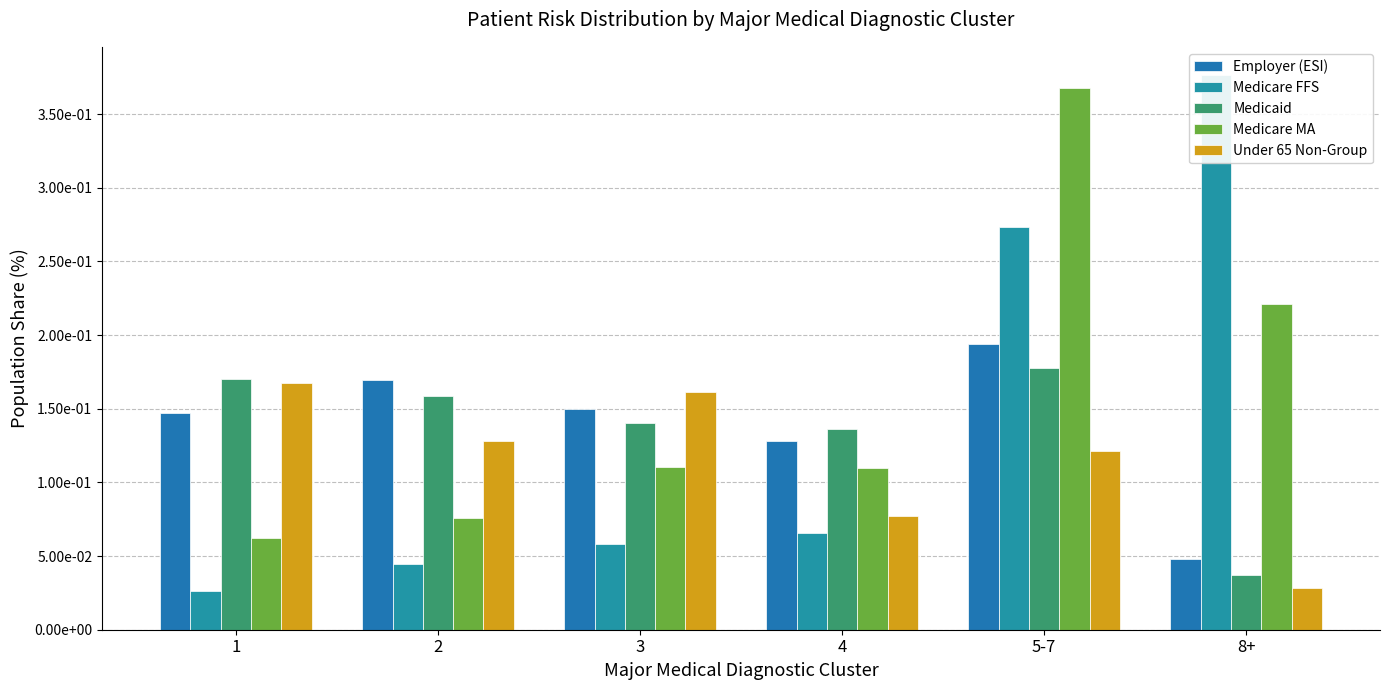

What position from the left is 2?

2